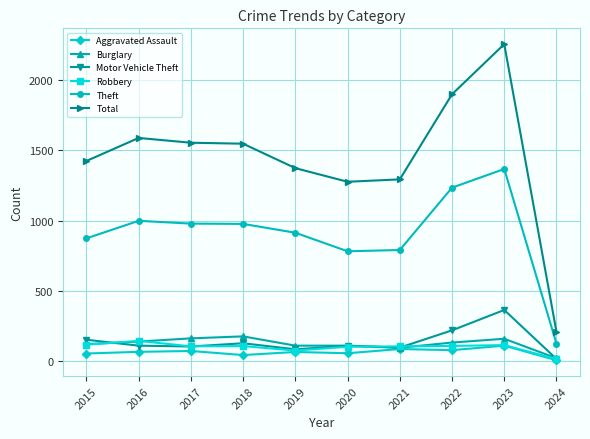

What value does the Robbery series have at 2021?

105